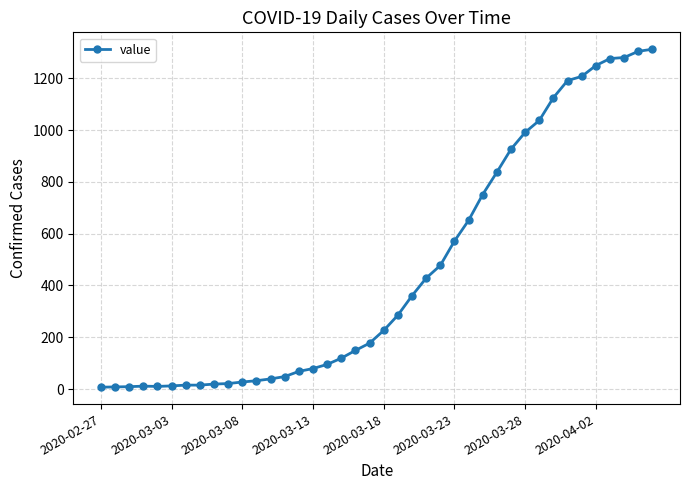

What is the sum of all values?

18444